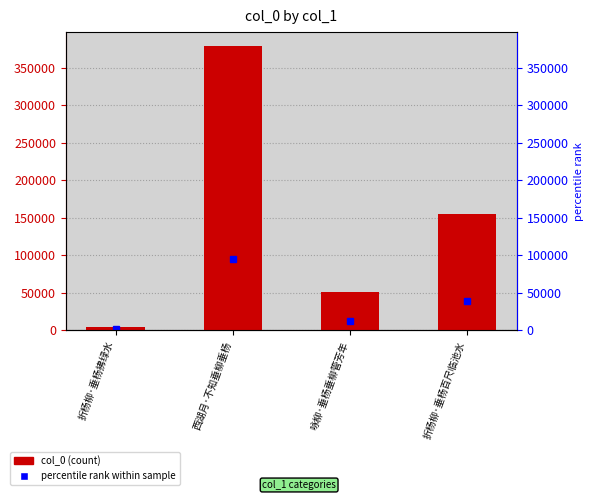

Reading left to right, extract all data points from this chart.

percentile rank within sample: 1222.2	94576.8	12567.5	38698.8
col_0: 4889.0	378307.0	50270.0	154795.0